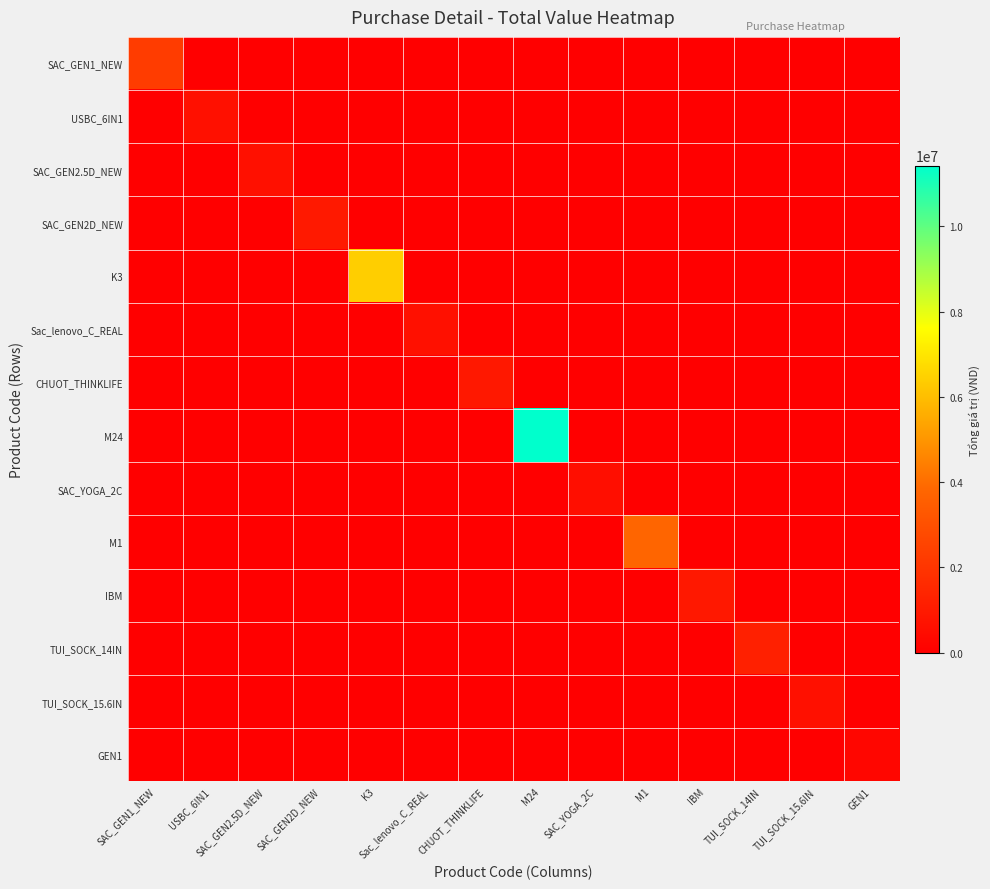

Which series has the widest spread of values?

M24